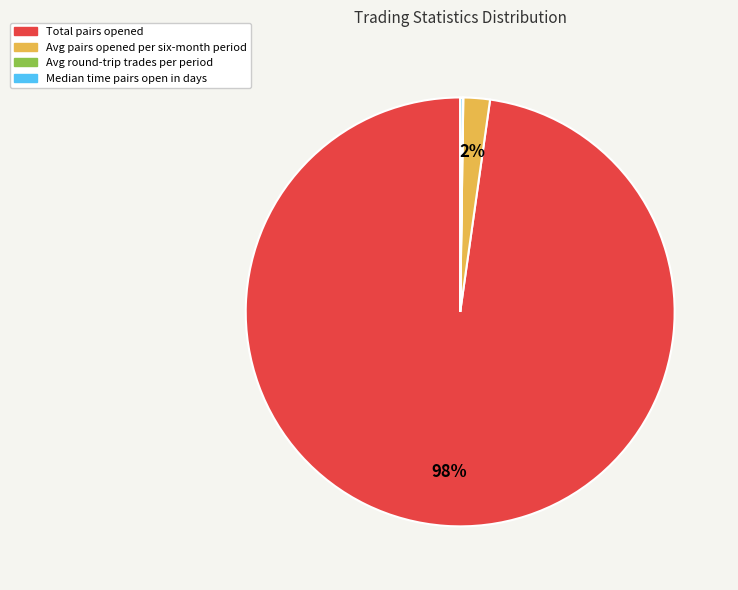

Which slice represents more than half of the pie?

Total pairs opened